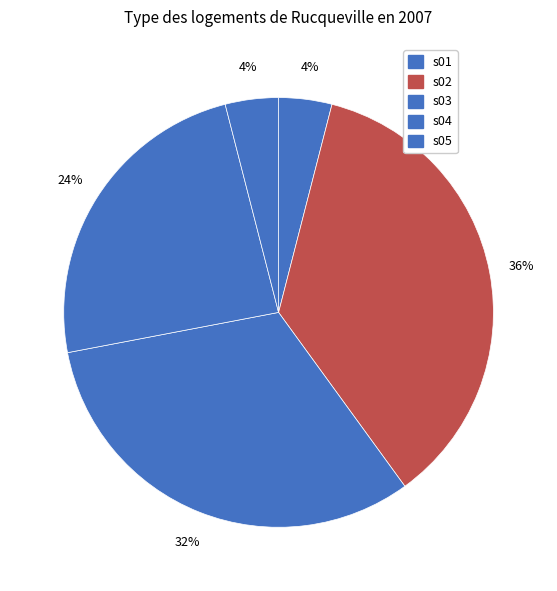

How many slices are in this pie chart?

5